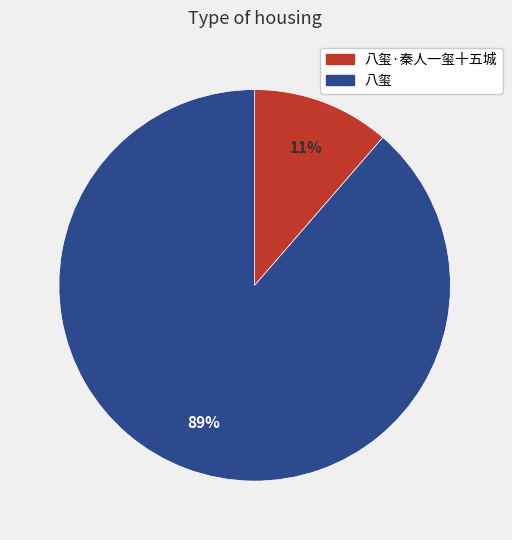

Is the sum of 八玺·秦人一玺十五城 and 八玺 greater than half?

Yes